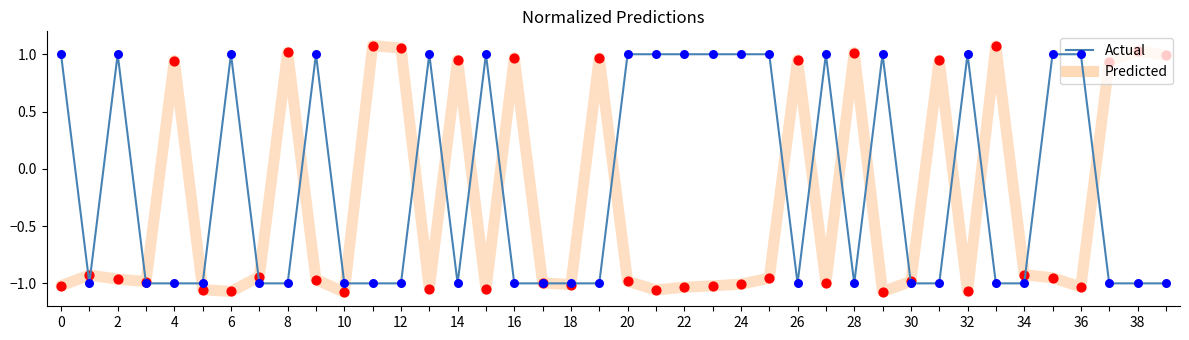

What are all the series names shown in the legend?

Actual, Predicted